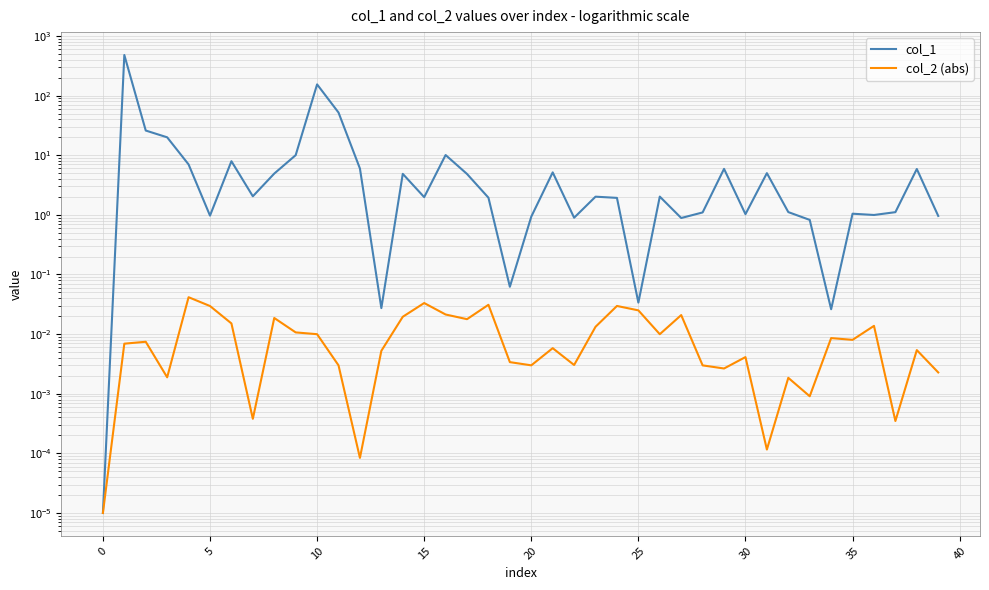

Rank the series by their average value, from highest to lowest.

col_1, col_2 (abs)